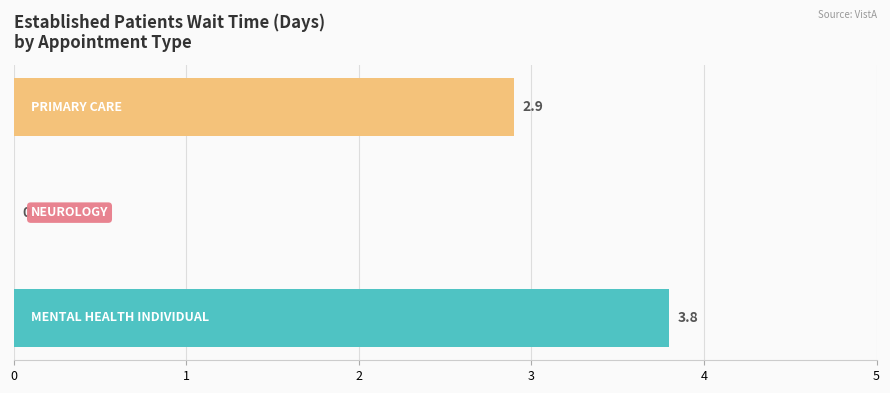

How many positive values are there?

2